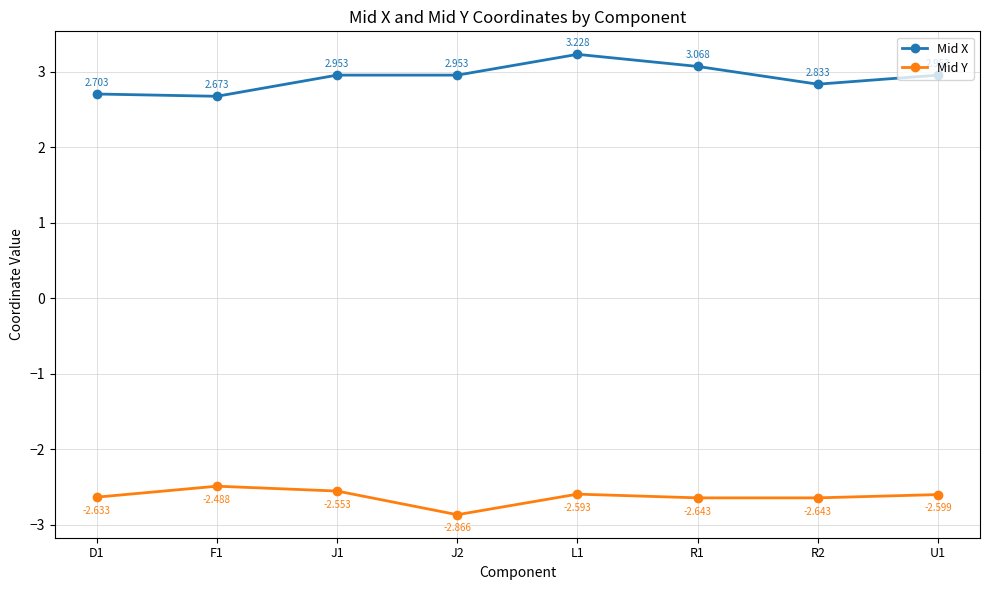

Where is the first local minimum for Mid X?

F1